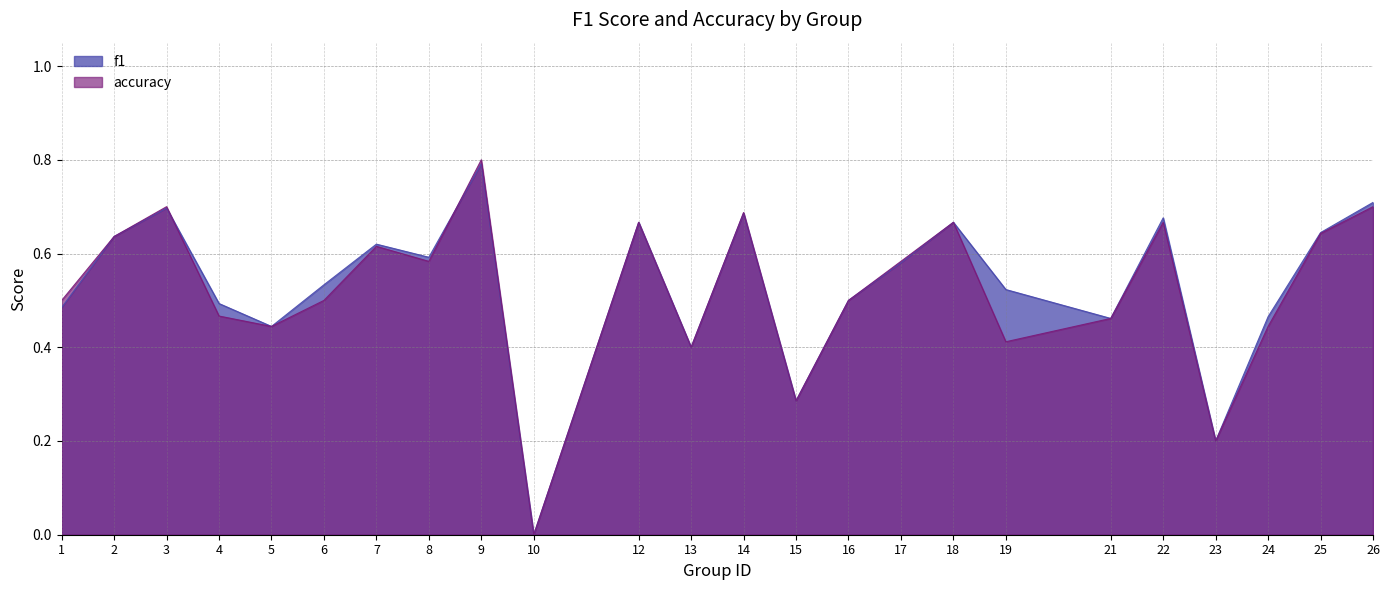

Which category has the highest value in the accuracy series?

9